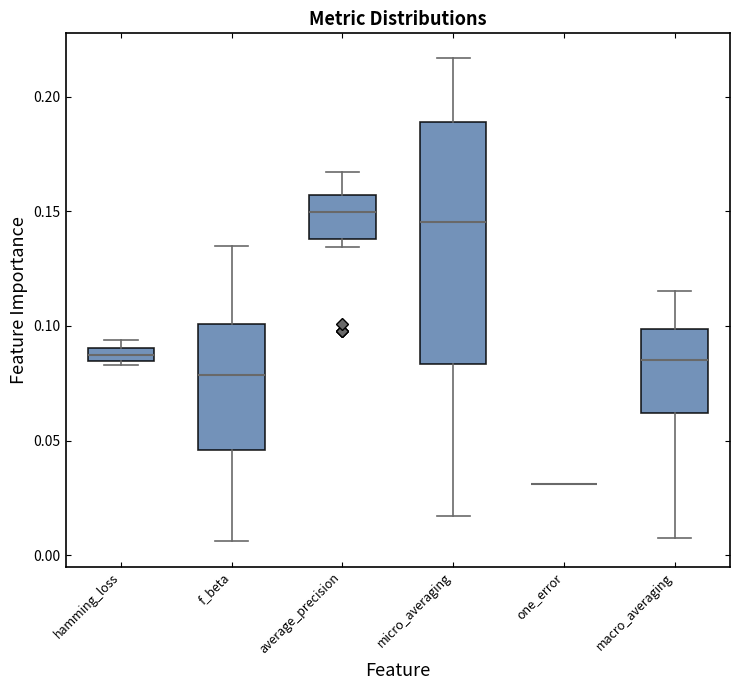

Which box is the tallest, from its lower edge to its upper edge?

micro_averaging